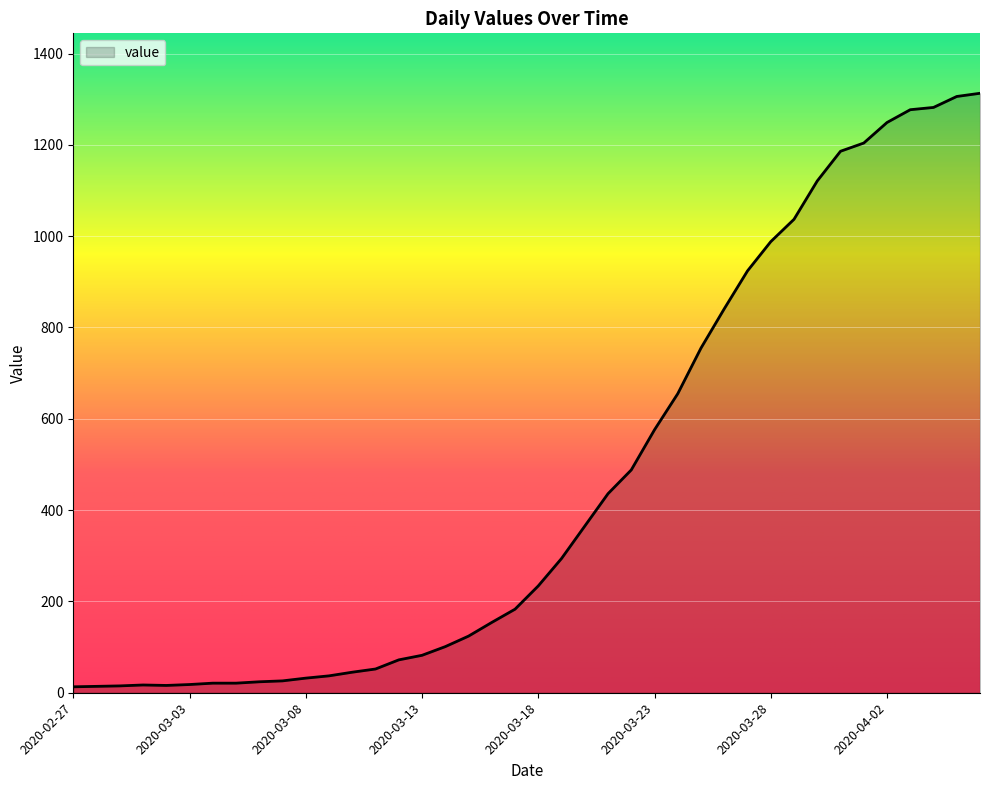

What is the difference between the maximum and minimum values?

1300